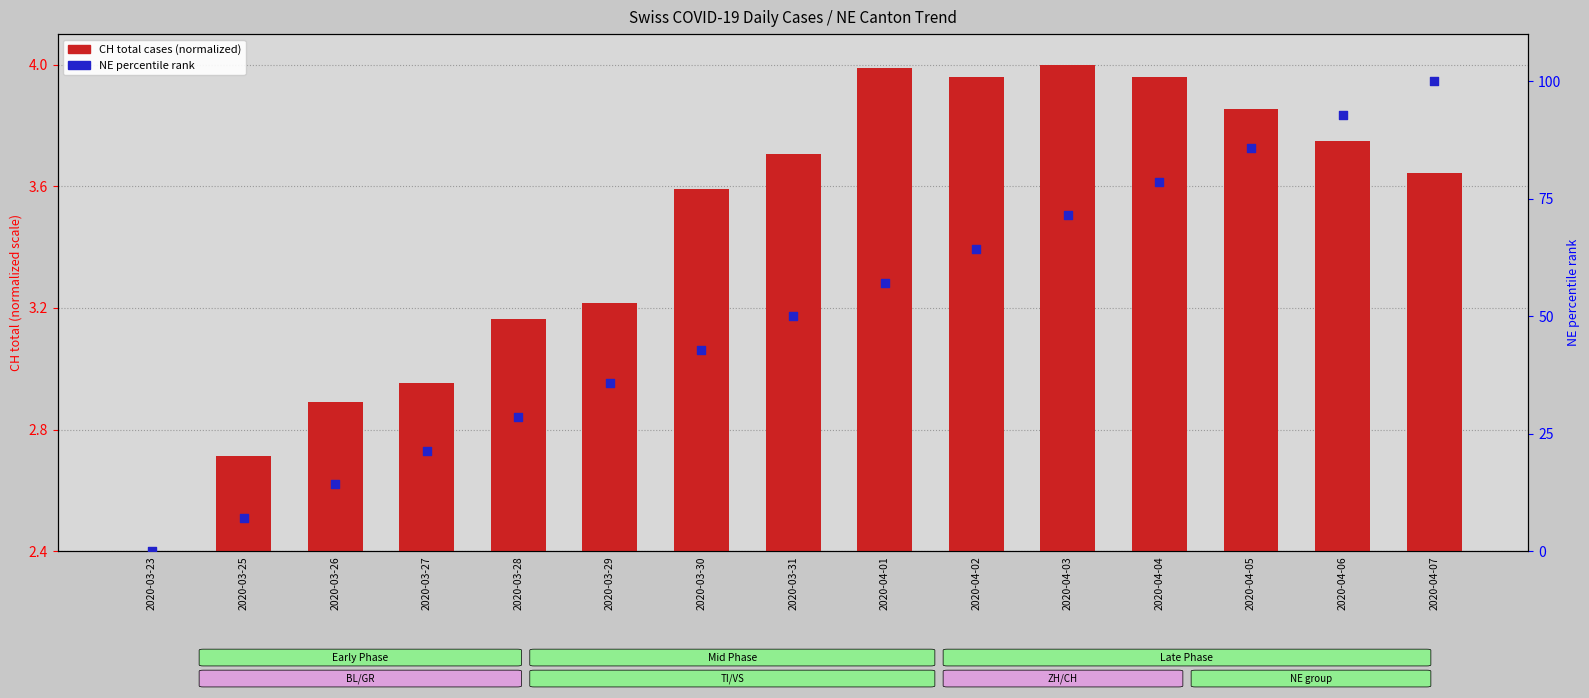

Which series has the largest Y range (max minus min)?

NE (percentile)